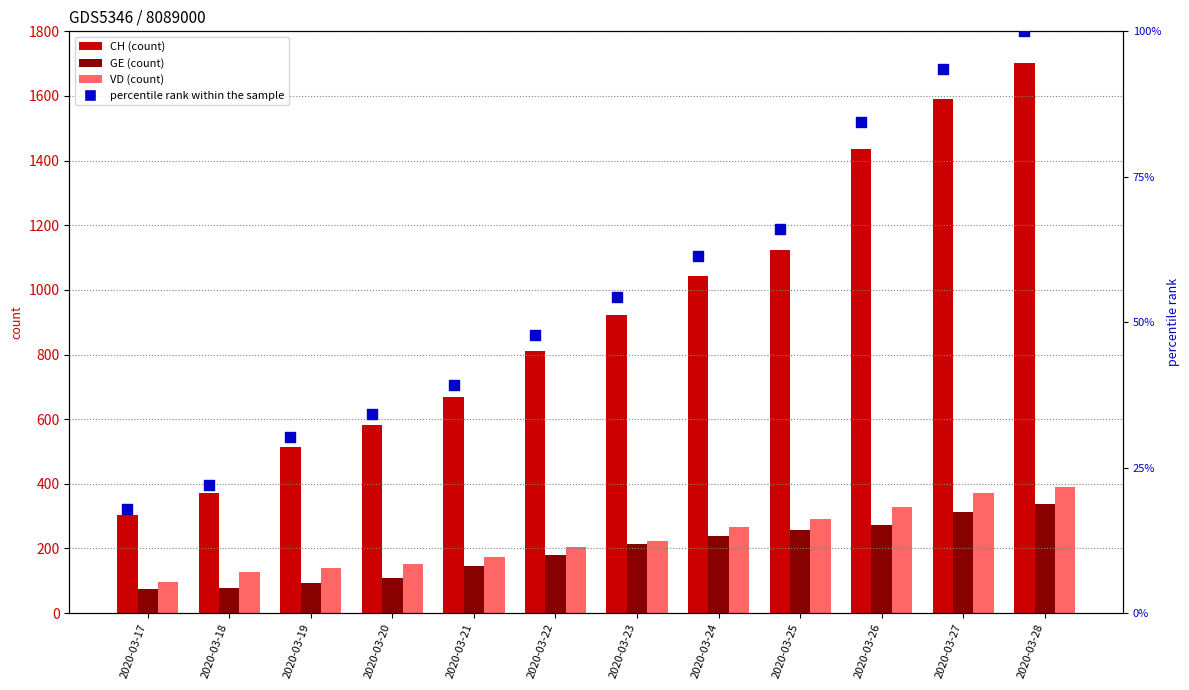

Which series reaches the maximum Y coordinate?

CH